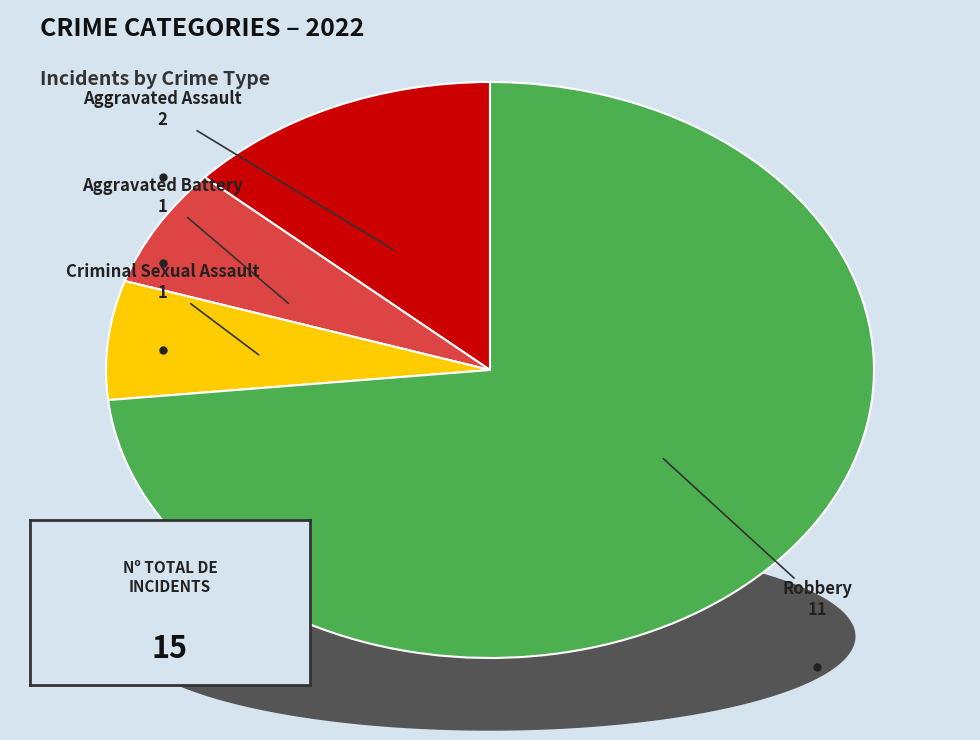

Is there a majority slice in this chart?

Yes